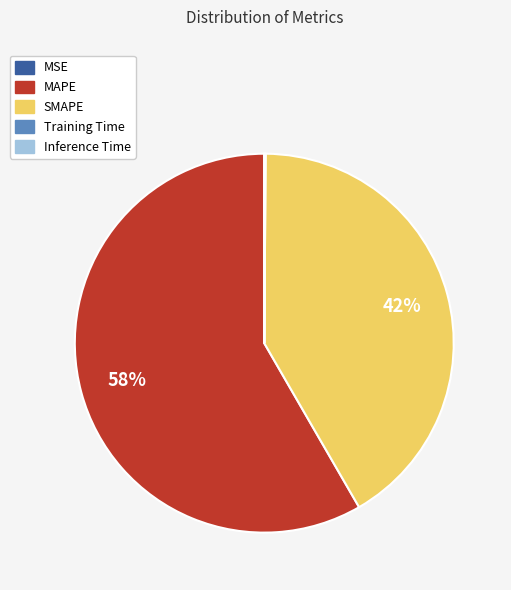

Which category accounts for the majority?

MAPE